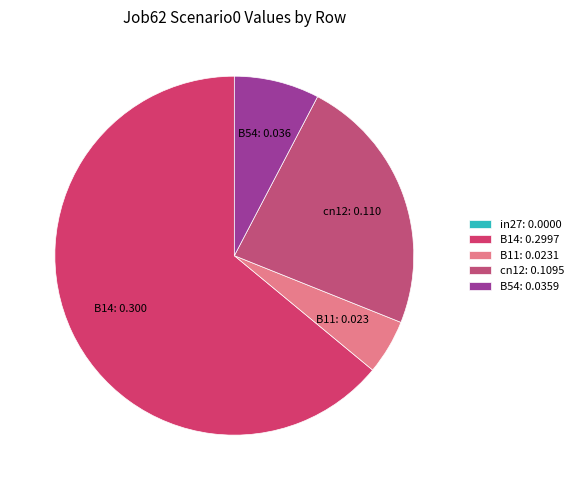

Count the number of slices in the pie.

5